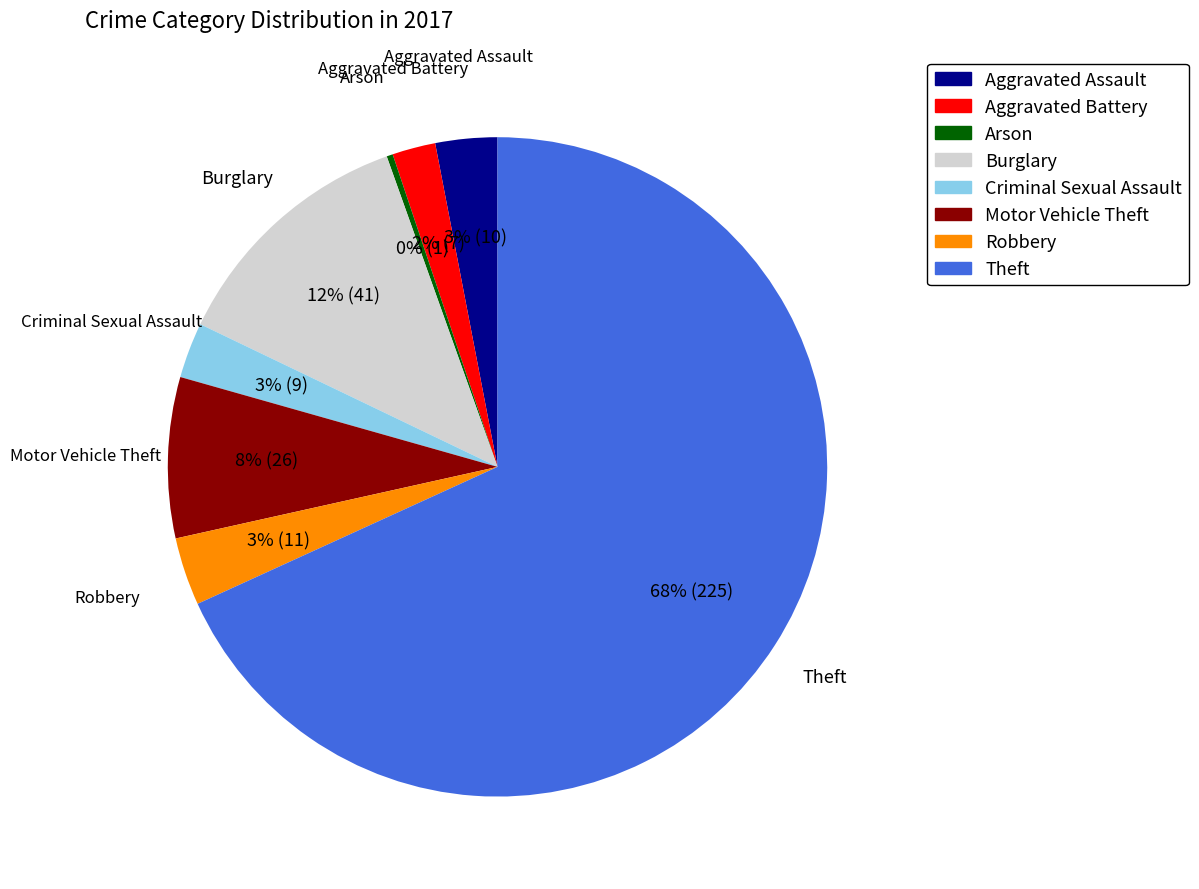

Does Theft represent more than half of the total?

Yes